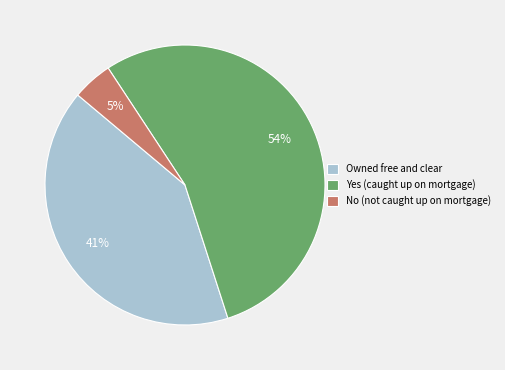

Approximately how many times larger is the value at Yes (caught up on mortgage) compared to Owned free and clear?

1.3